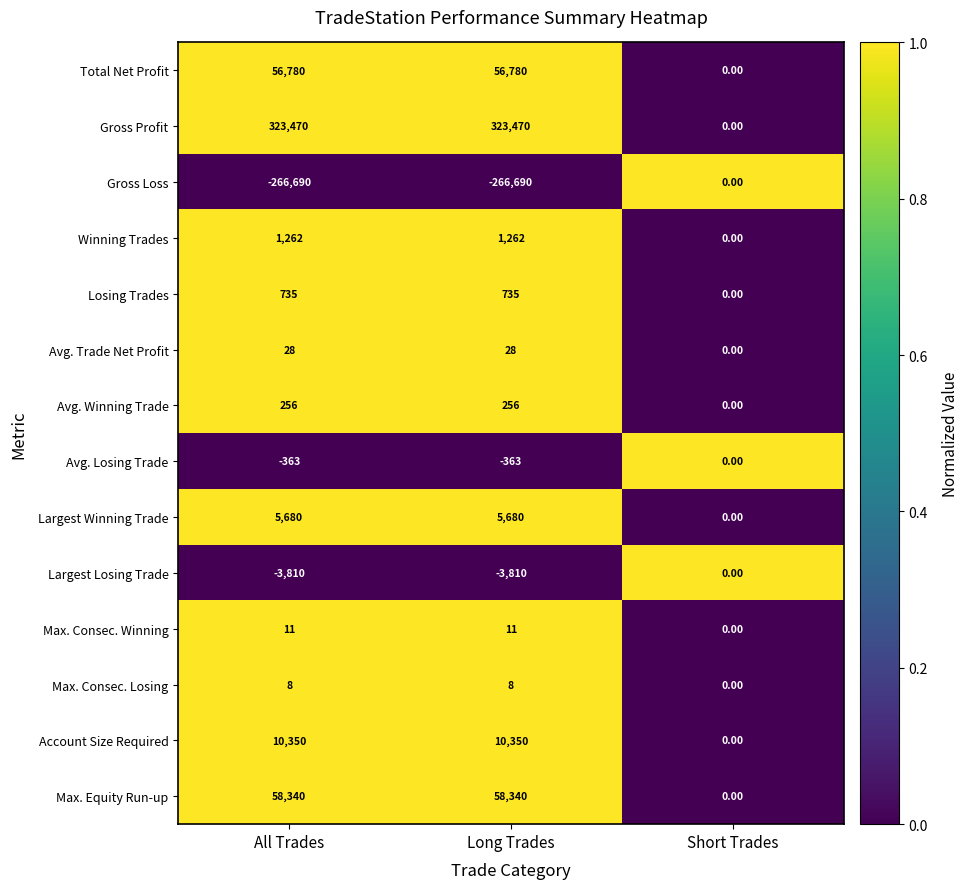

What is the difference between the Gross Loss values at Short Trades and Long Trades?

266690